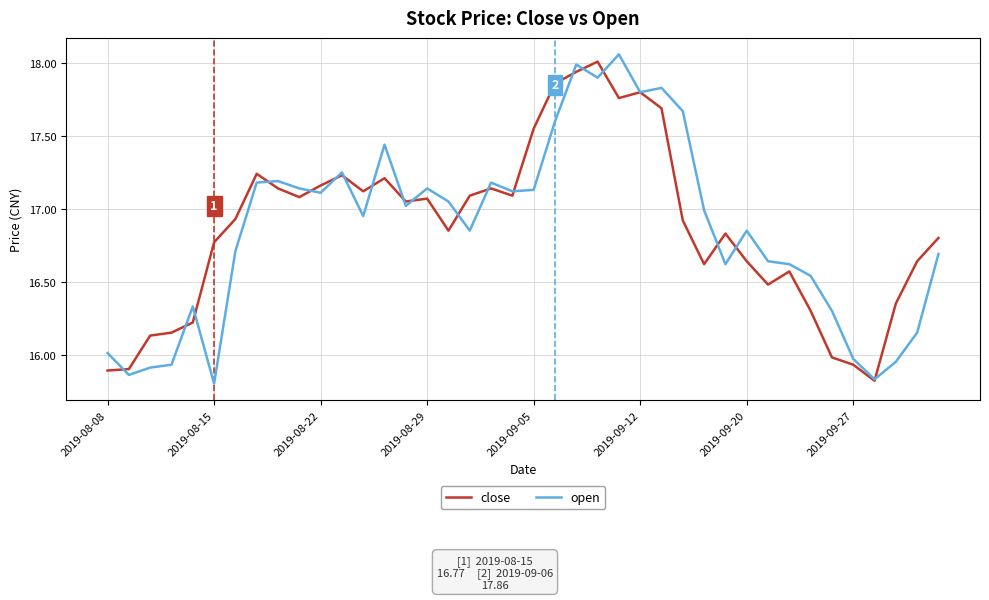

Reading left to right, list all the values displayed in this chart.

close: 15.9	15.9	16.1	16.1	16.2	16.8	16.9	17.2	17.1	17.1	17.2	17.2	17.1	17.2	17.1	17.1	16.9	17.1	17.1	17.1	17.6	17.9	17.9	18.0	17.8	17.8	17.7	16.9	16.6	16.8	16.6	16.5	16.6	16.3	16.0	15.9	15.8	16.4	16.6	16.8
open: 16.0	15.9	15.9	15.9	16.3	15.8	16.7	17.2	17.2	17.1	17.1	17.2	16.9	17.4	17.0	17.1	17.1	16.9	17.2	17.1	17.1	17.6	18.0	17.9	18.1	17.8	17.8	17.7	17.0	16.6	16.9	16.6	16.6	16.5	16.3	16.0	15.8	15.9	16.1	16.7